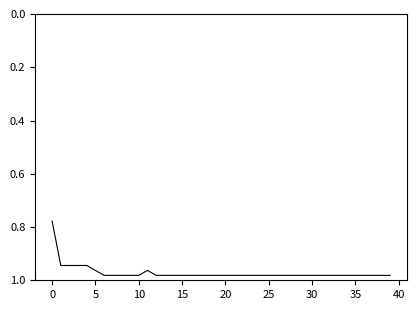

What is the smallest value displayed?

0.8